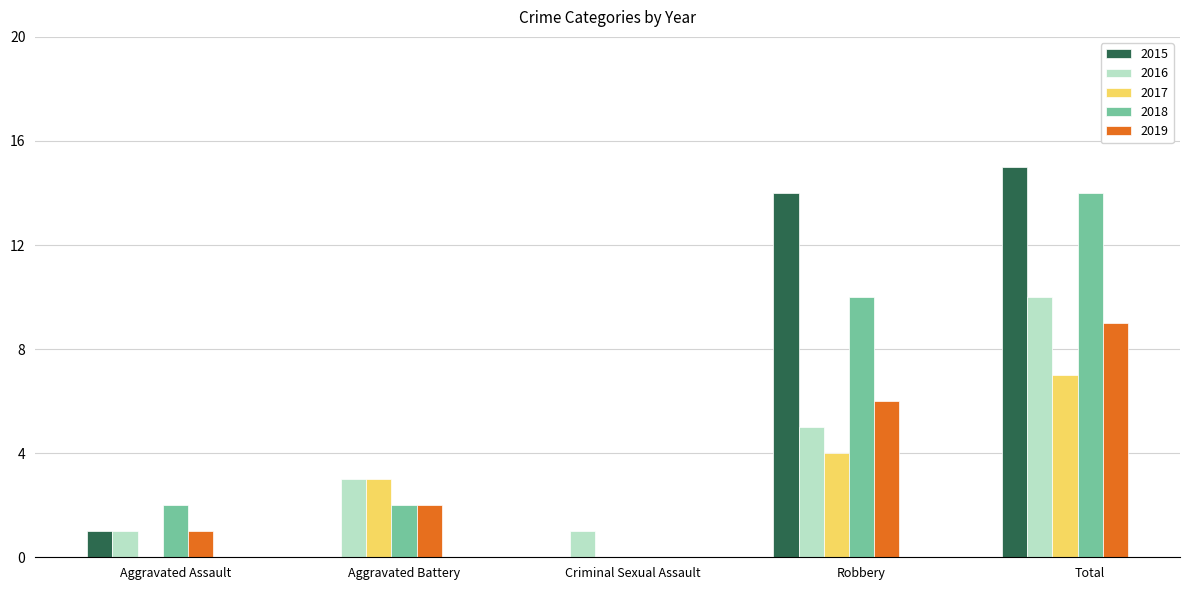

Is it true that 2015 equals 10 at Criminal Sexual Assault?

False